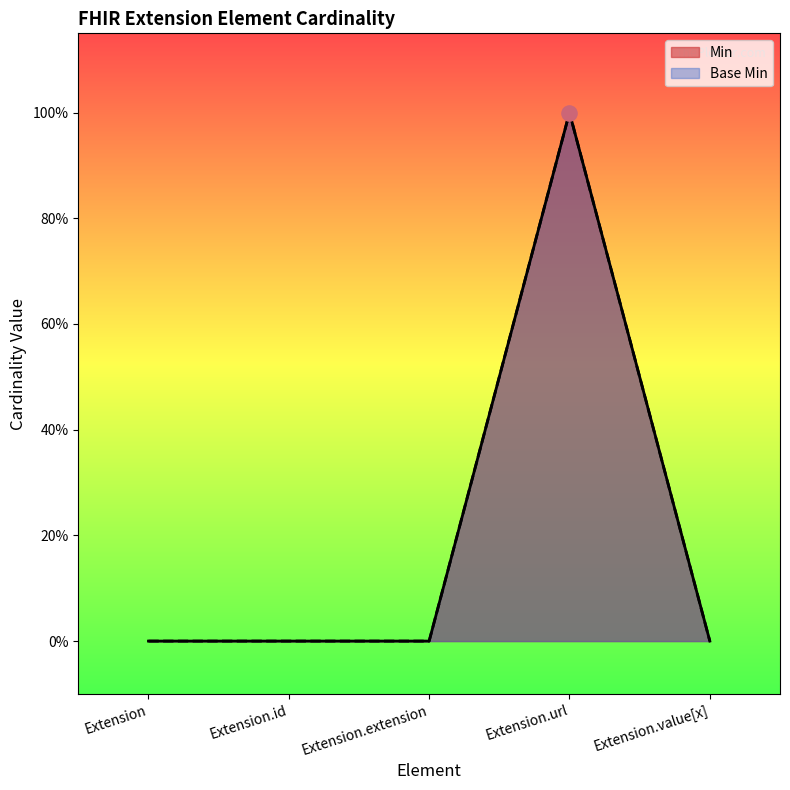

Which series has the largest total across all categories?

Min